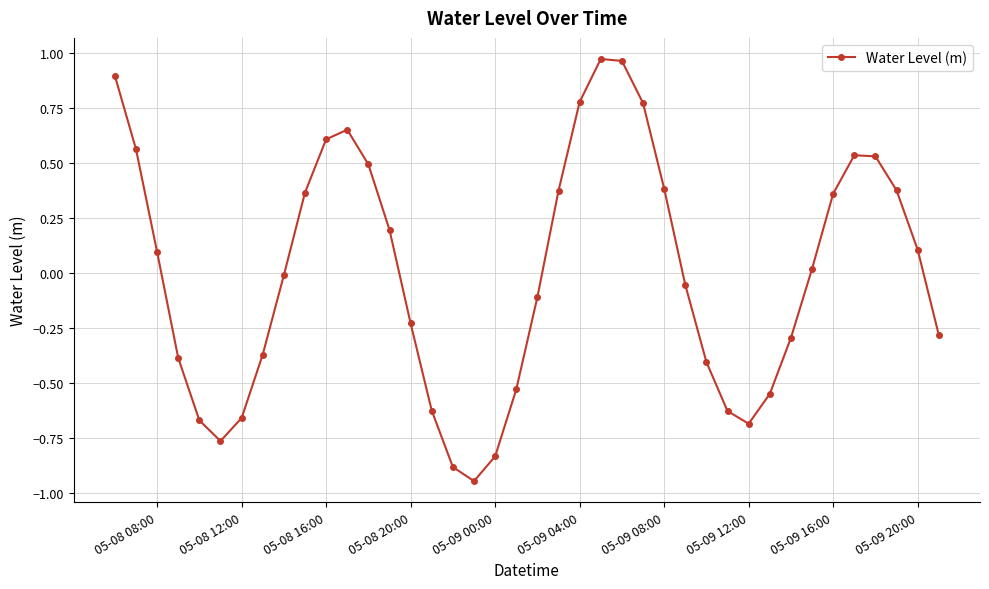

What is the difference between the maximum and minimum values?

1.9